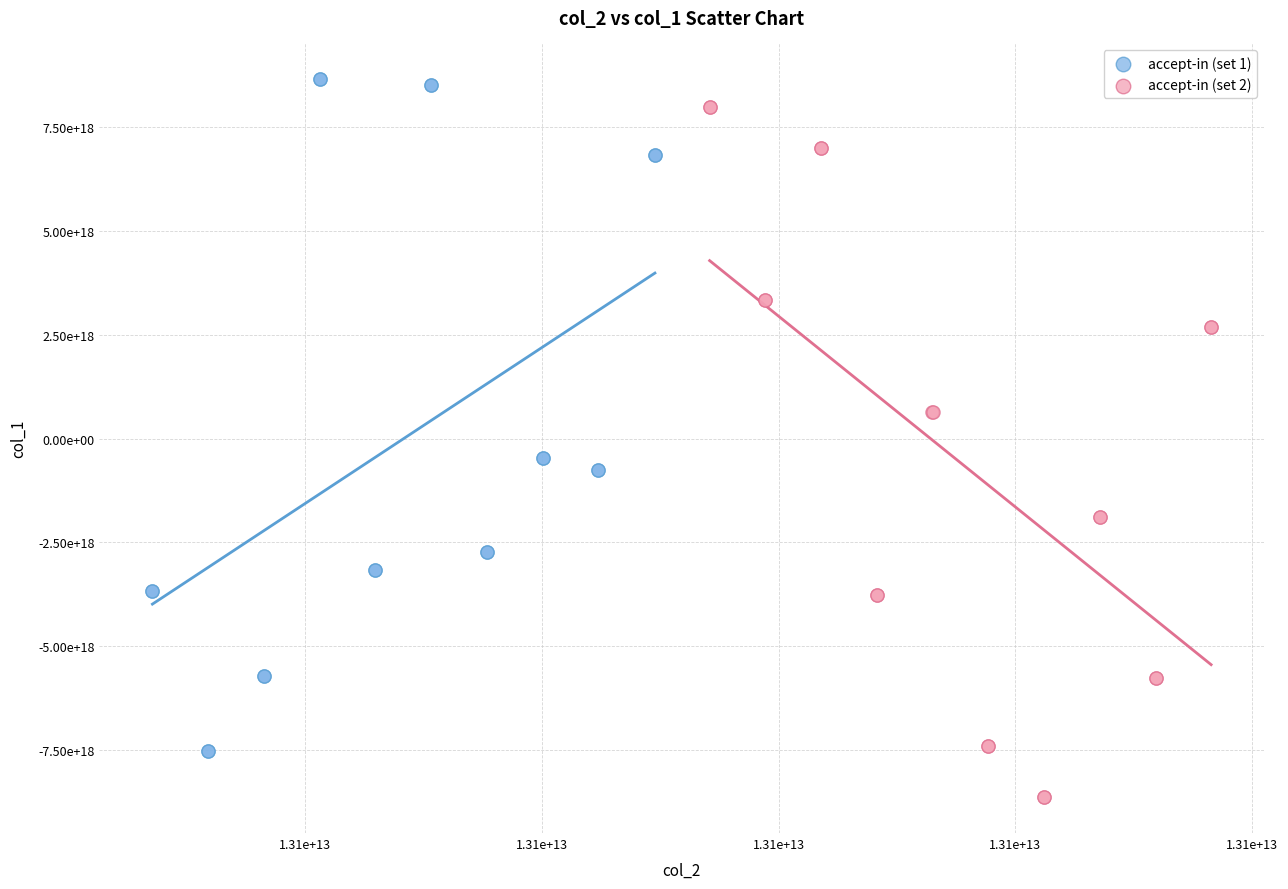

What are all the series names shown in the legend?

accept-in (set 1), accept-in (set 2)